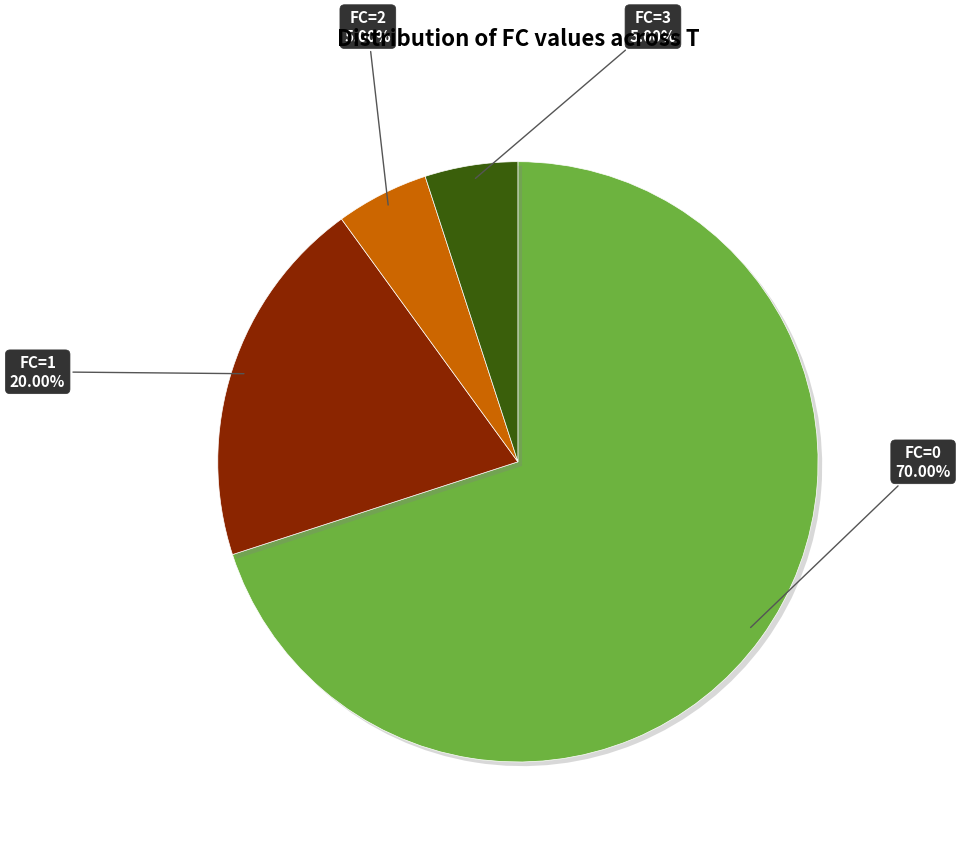

Does any single category account for the majority?

Yes